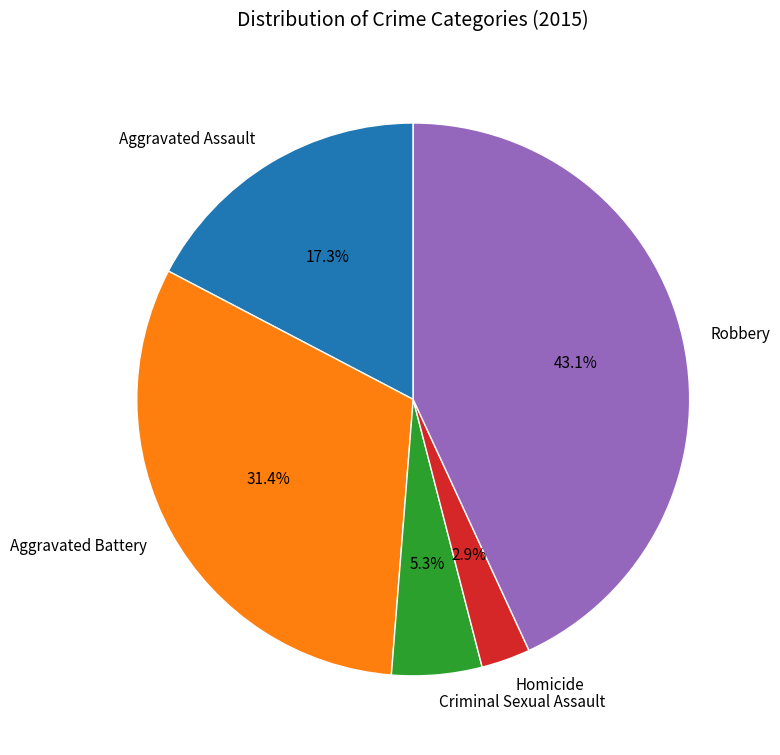

The Aggravated Battery slice represents 31% of the pie. True or false?

True